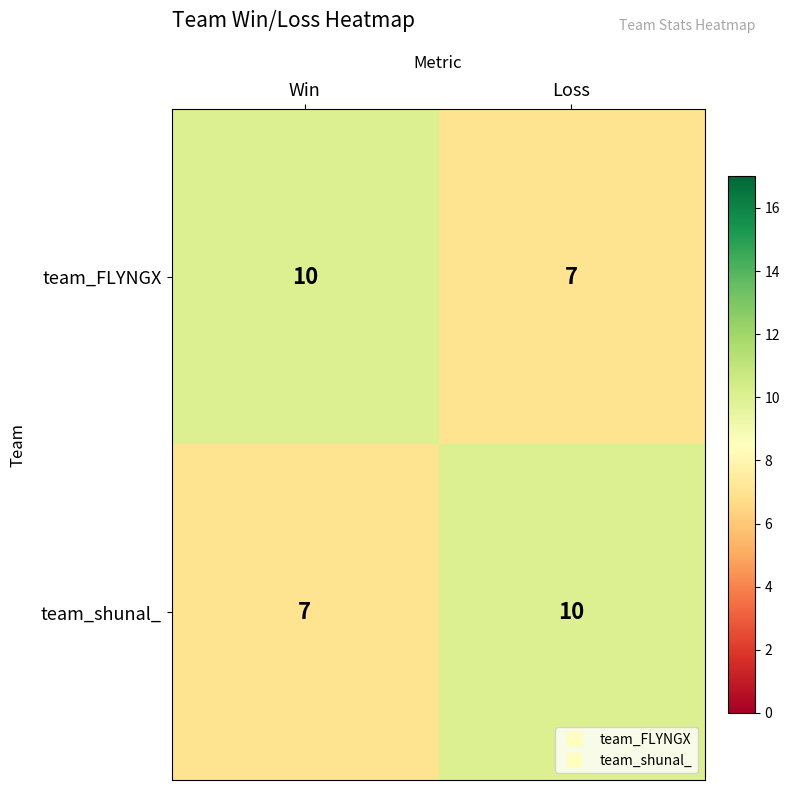

What is the spread (max minus min) of values at Loss?

3